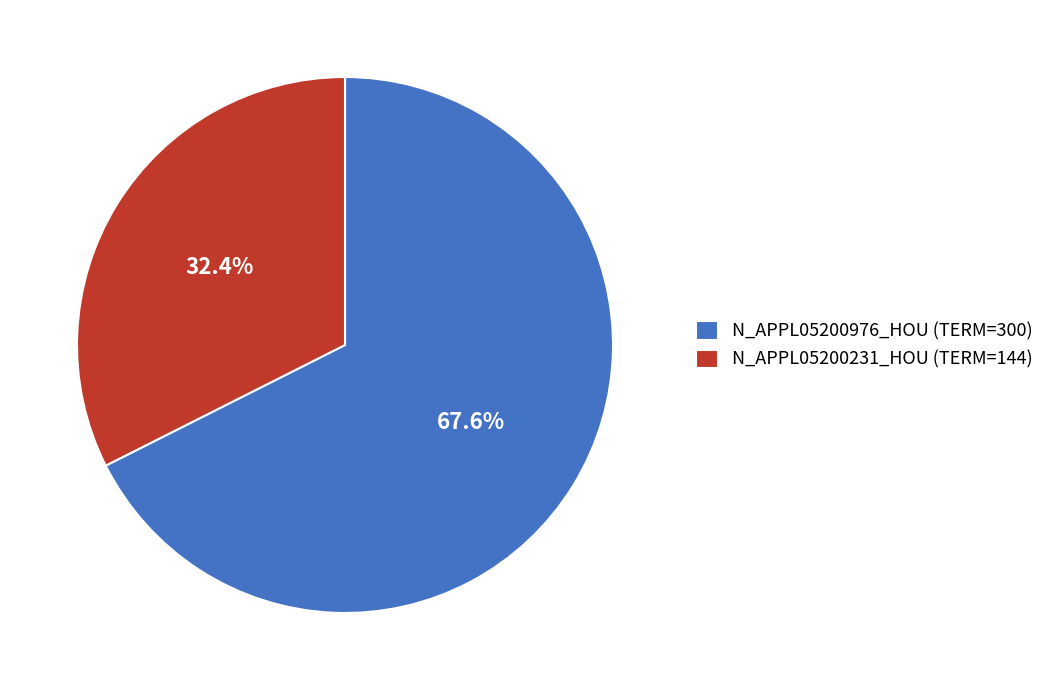

Combined, what portion of the pie is N_APPL05200976_HOU and N_APPL05200231_HOU?

100.0%